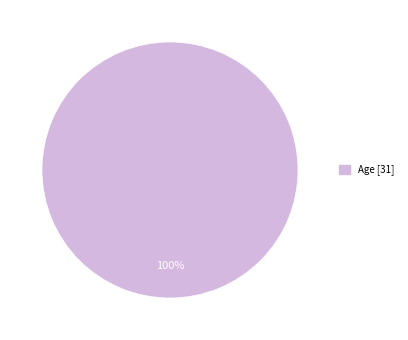

Is there any slice that represents more than half of the pie?

Yes